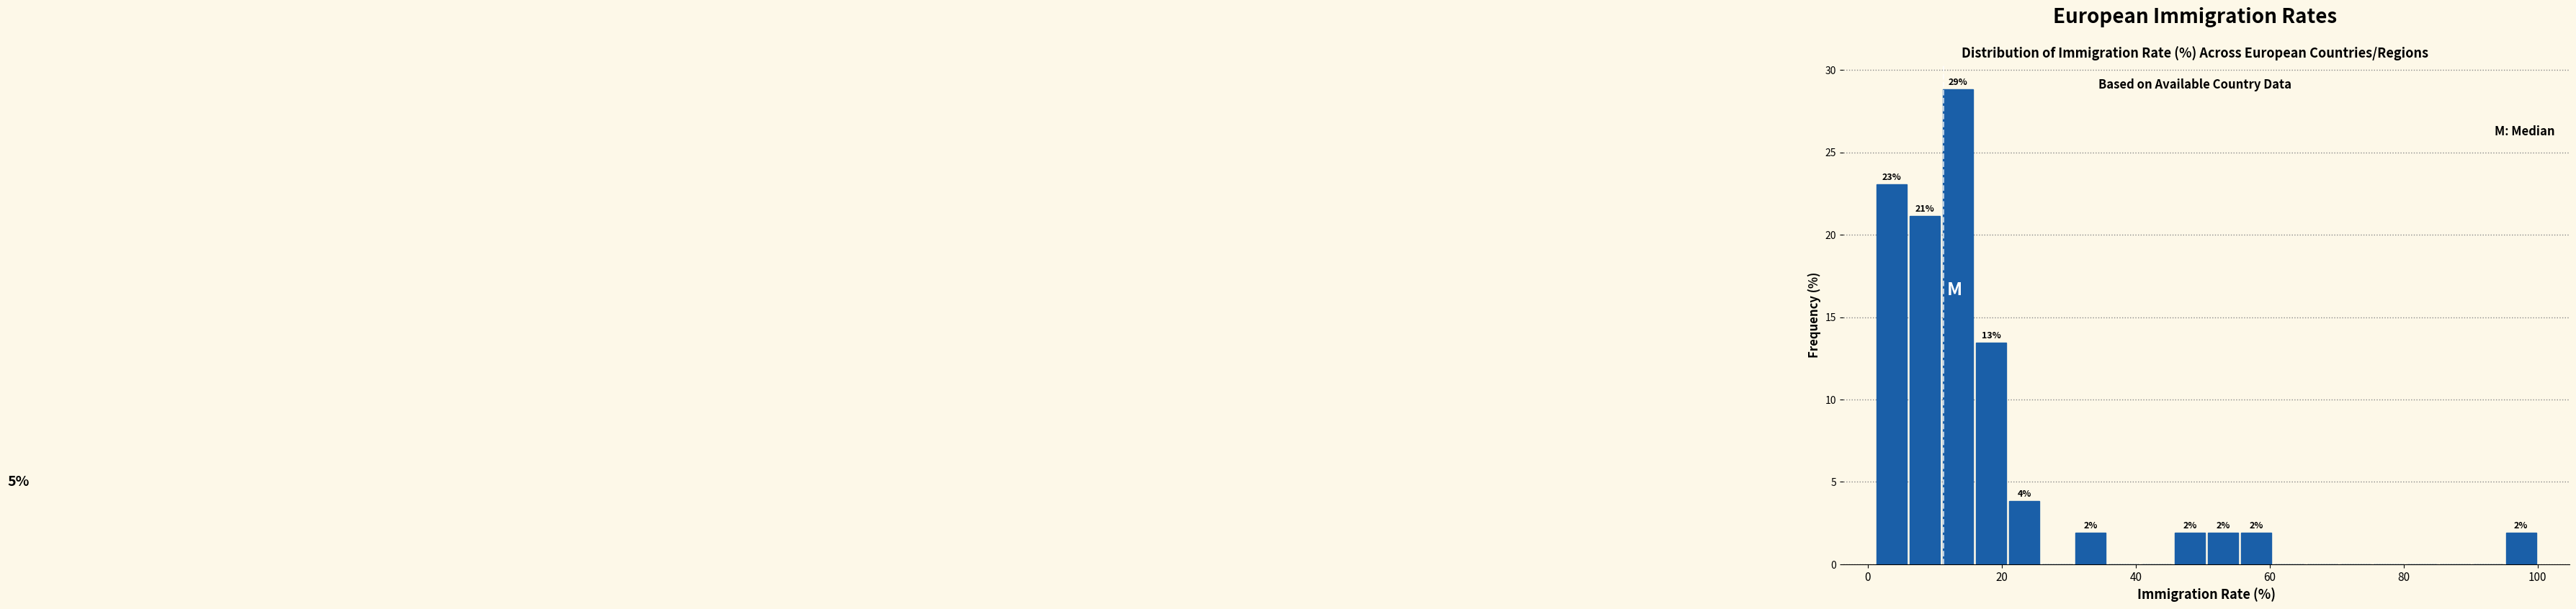

Read against the x-axis, roughly where is the centre of the tallest bar?

14